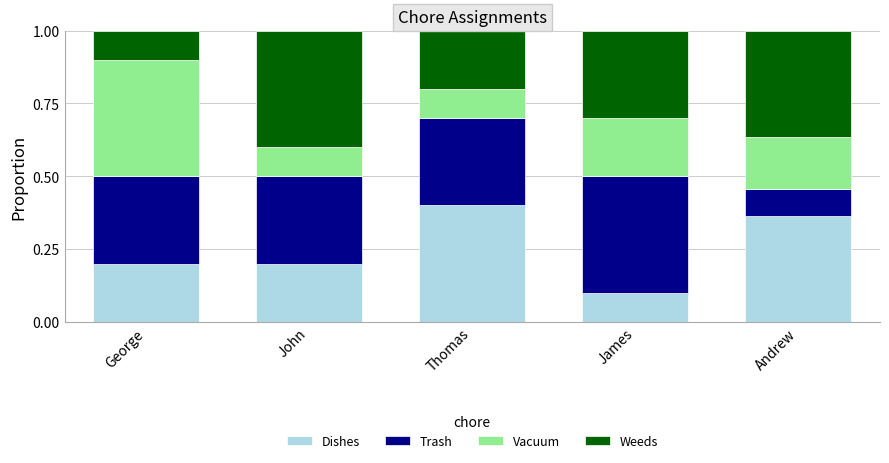

Is it true that Dishes equals 0.1 at Thomas?

False